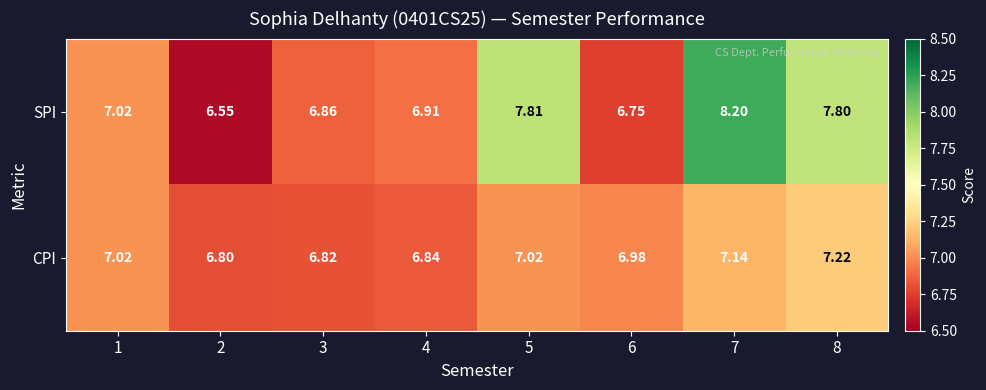

What is the total value across all series at 4?

13.8